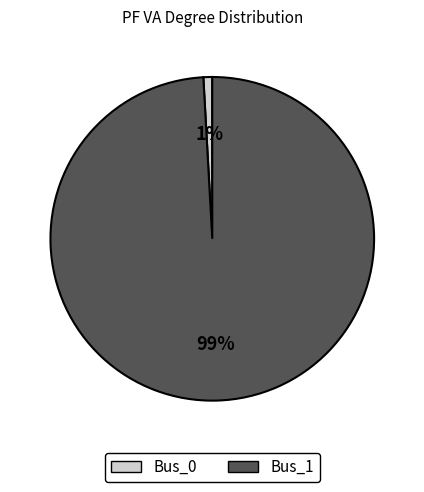

Which category has the smallest portion of the pie?

Bus_0